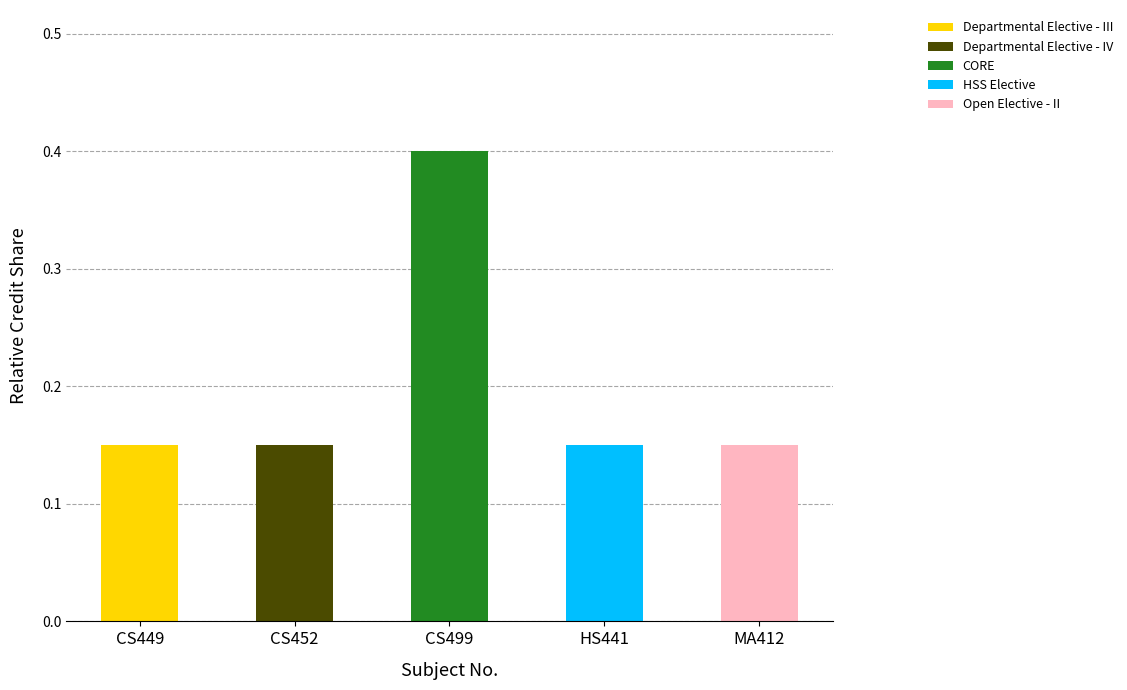

At which category is the sum across all series the highest?

CS499